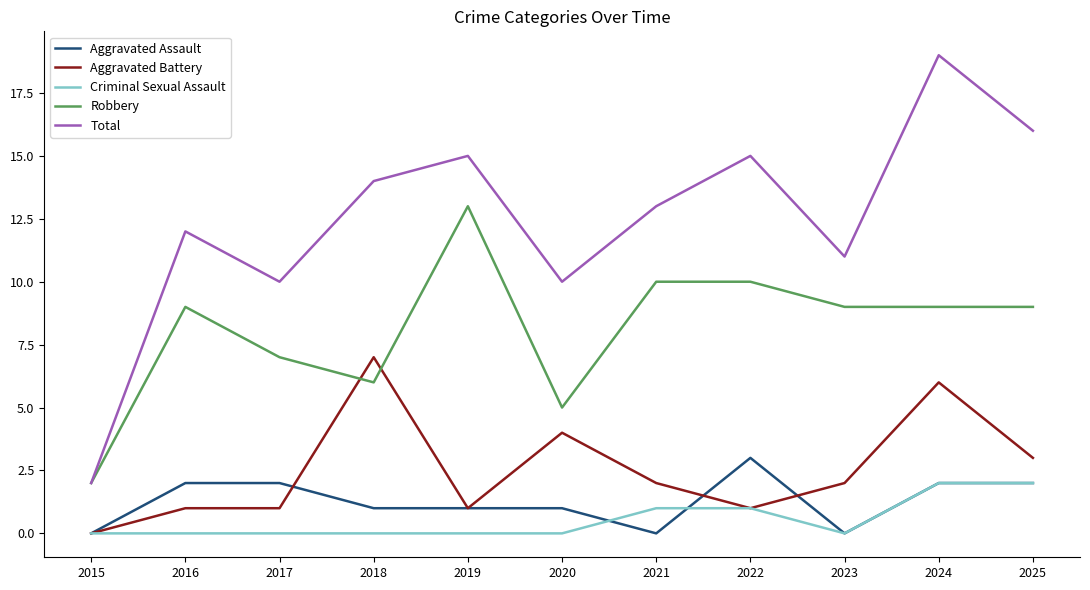

What are all the series names shown in the legend?

Aggravated Assault, Aggravated Battery, Criminal Sexual Assault, Robbery, Total